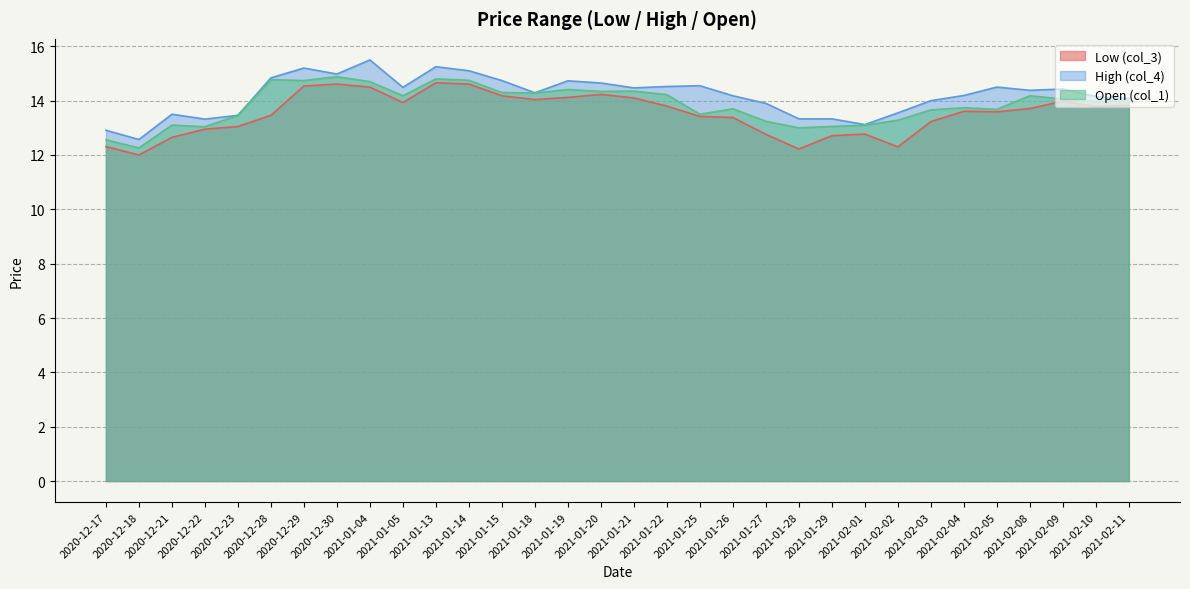

How many values in the Low (col_3) series exceed 13?

23